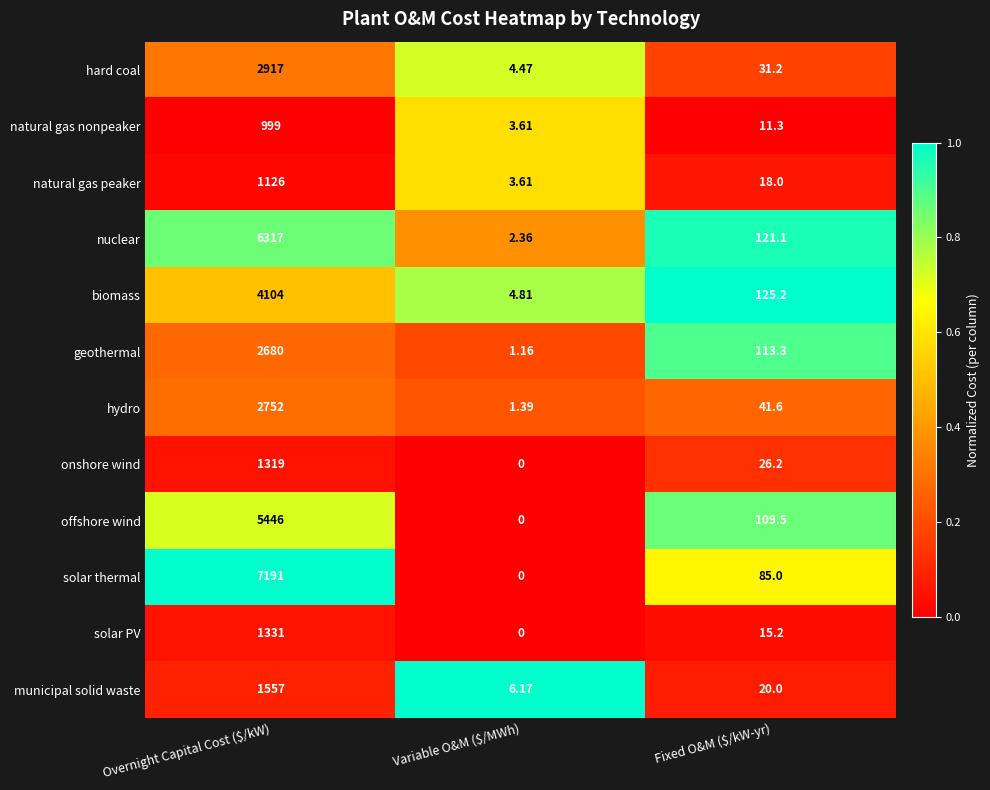

Where is hard coal nearest to the value 1460?

Fixed O&M ($/kW-yr)